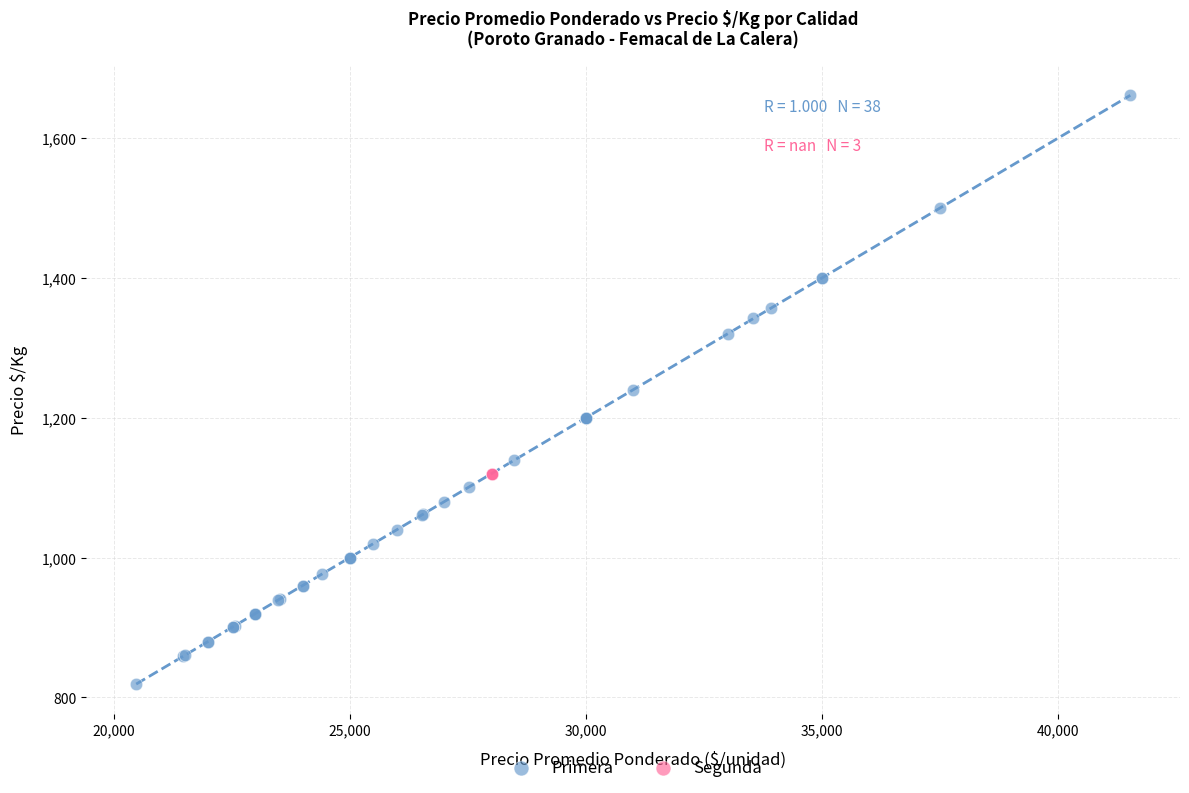

Which series contains the lowest Y value?

Primera